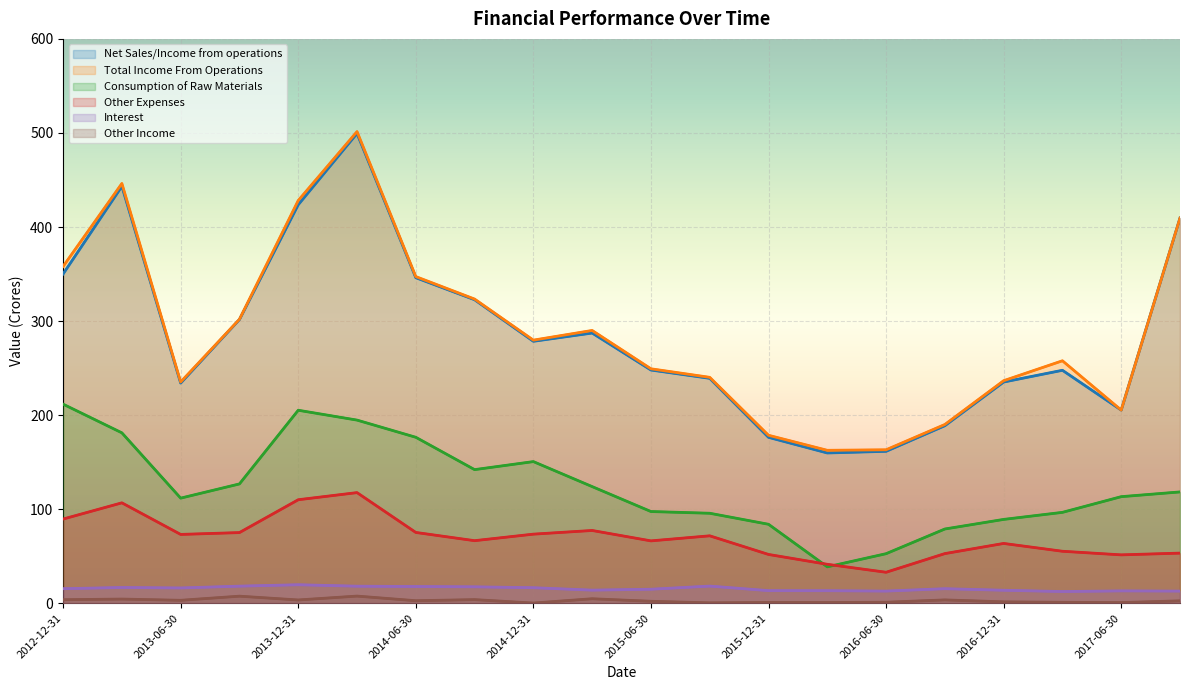

Rank the categories by Other Expenses value from lowest to highest.

2016-06-30, 2016-03-31, 2017-06-30, 2015-12-31, 2016-09-30, 2017-09-30, 2017-03-31, 2016-12-31, 2015-06-30, 2014-09-30, 2015-09-30, 2013-06-30, 2014-12-31, 2013-09-30, 2014-06-30, 2015-03-31, 2012-12-31, 2013-03-31, 2013-12-31, 2014-03-31